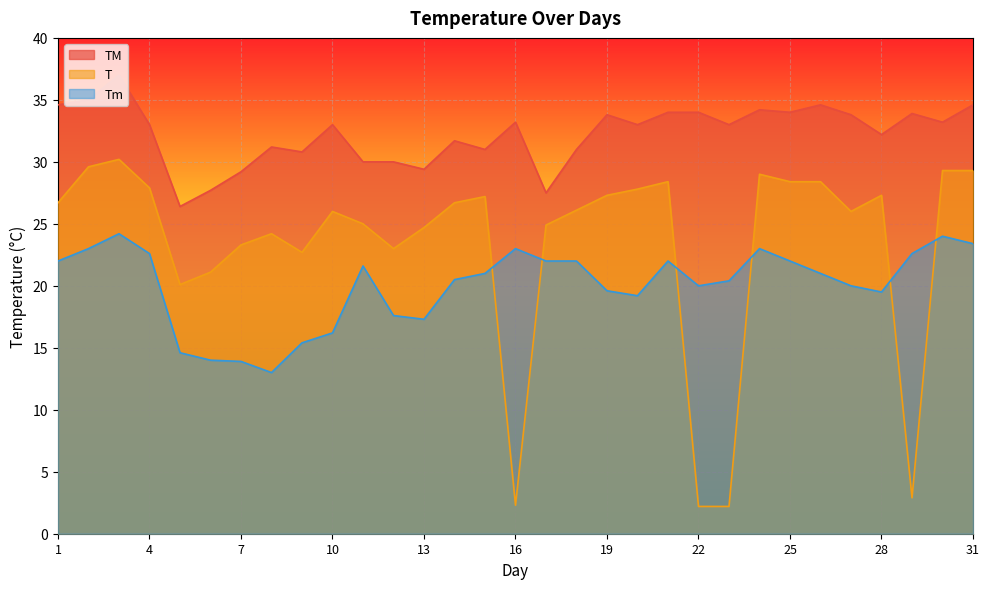

Where do Tm and T first cross each other?

15 and 16